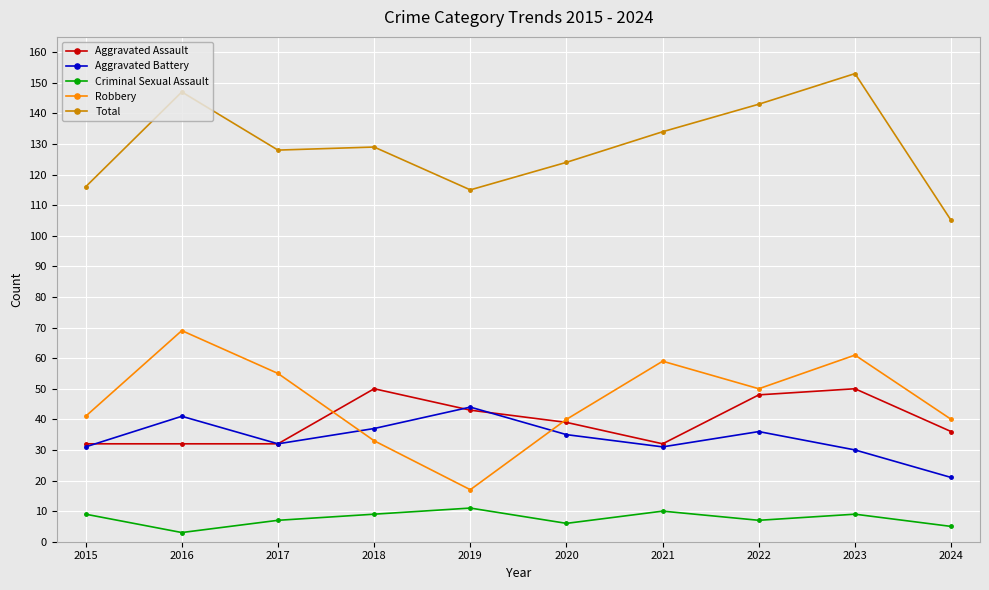

At 2016, list the series in order from smallest to largest.

Criminal Sexual Assault, Aggravated Assault, Aggravated Battery, Robbery, Total